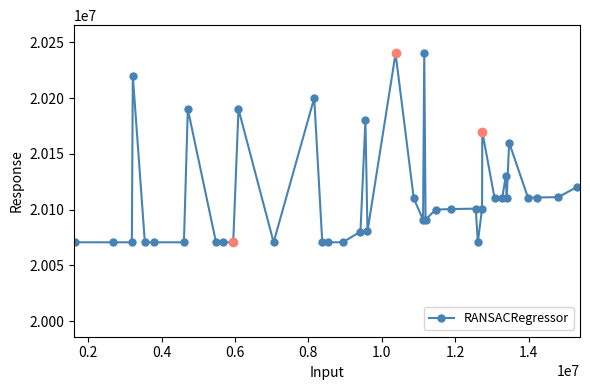

What is the average value?

20113756